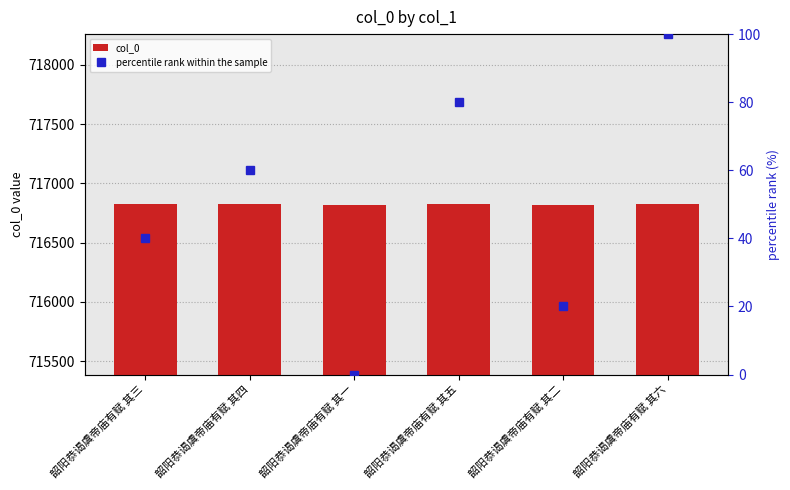

What is the maximum value for percentile rank within the sample?

100